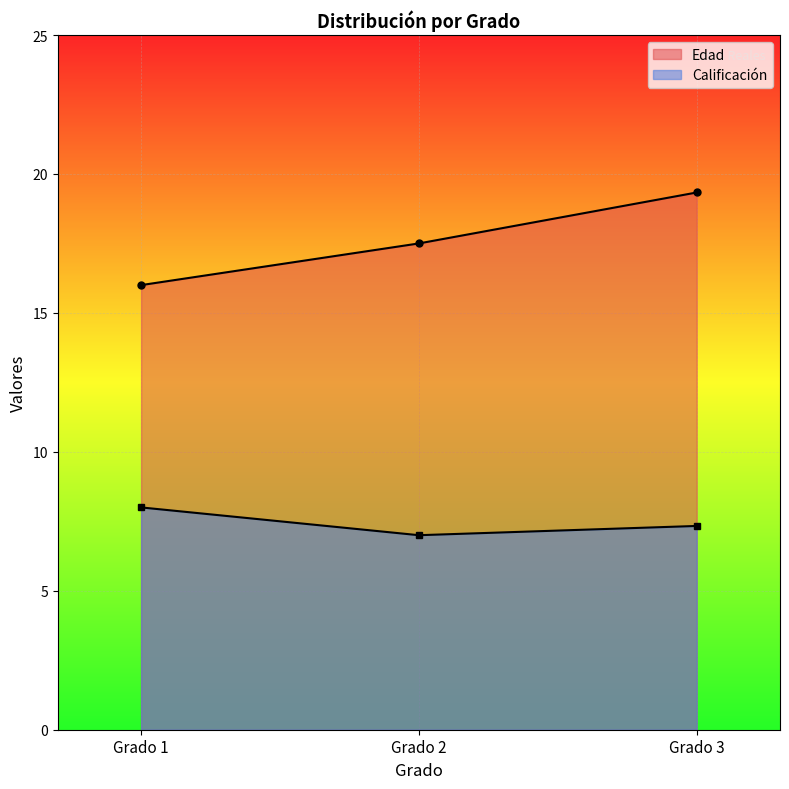

Where does the Edad series first go above 17?

Grado 2